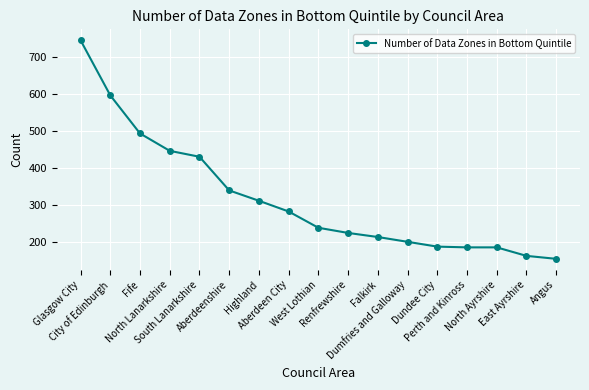

What is the value of the 6th point from the left?

340